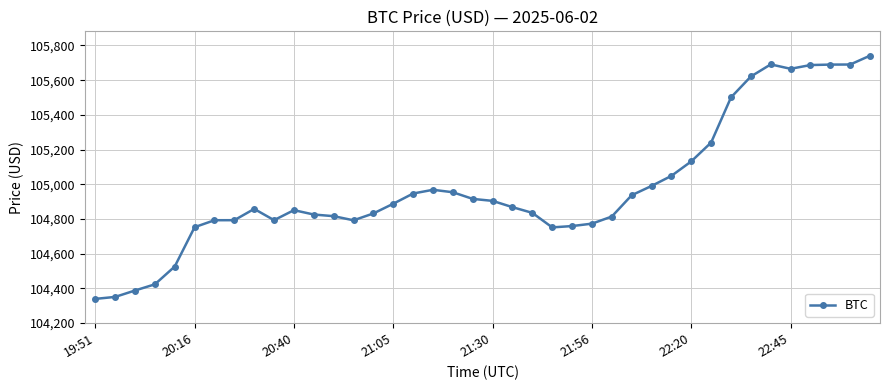

True or false: the data has more than 0 interior local peaks.

True